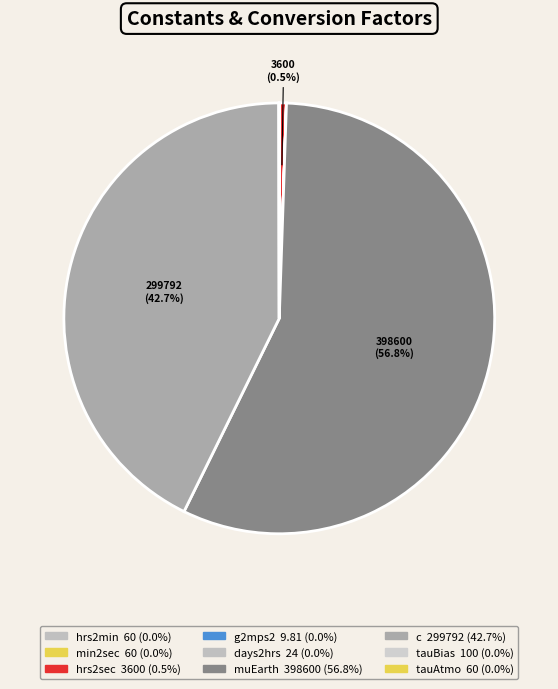

Rank the categories by value from highest to lowest.

muEarth, c, hrs2sec, tauBias, hrs2min, min2sec, tauAtmo, days2hrs, g2mps2